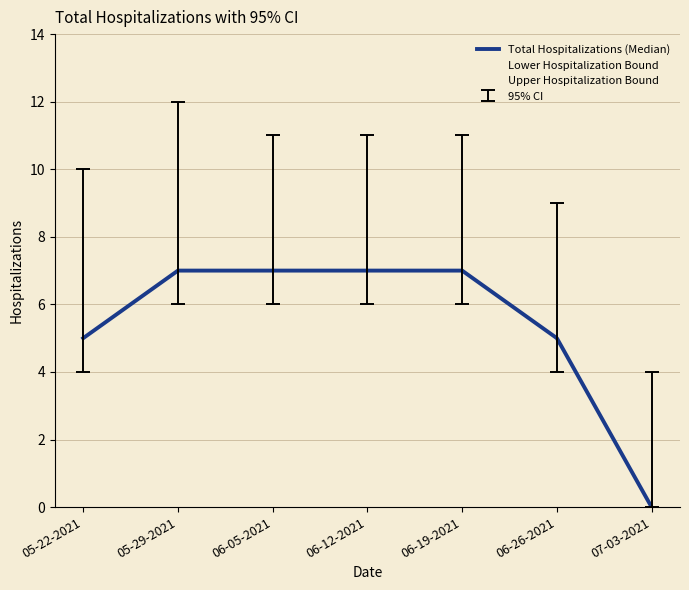

What is the difference between the highest and lowest values at 06-12-2021?

5